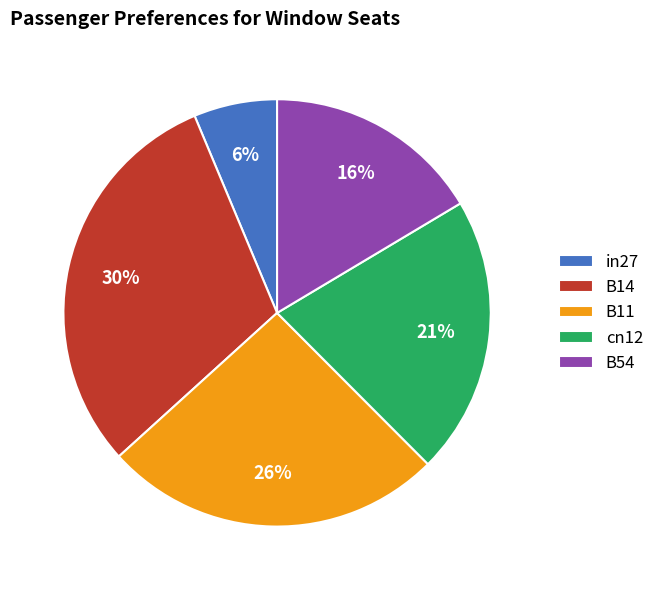

What percentage is the B14 slice, to the nearest percent?

30%